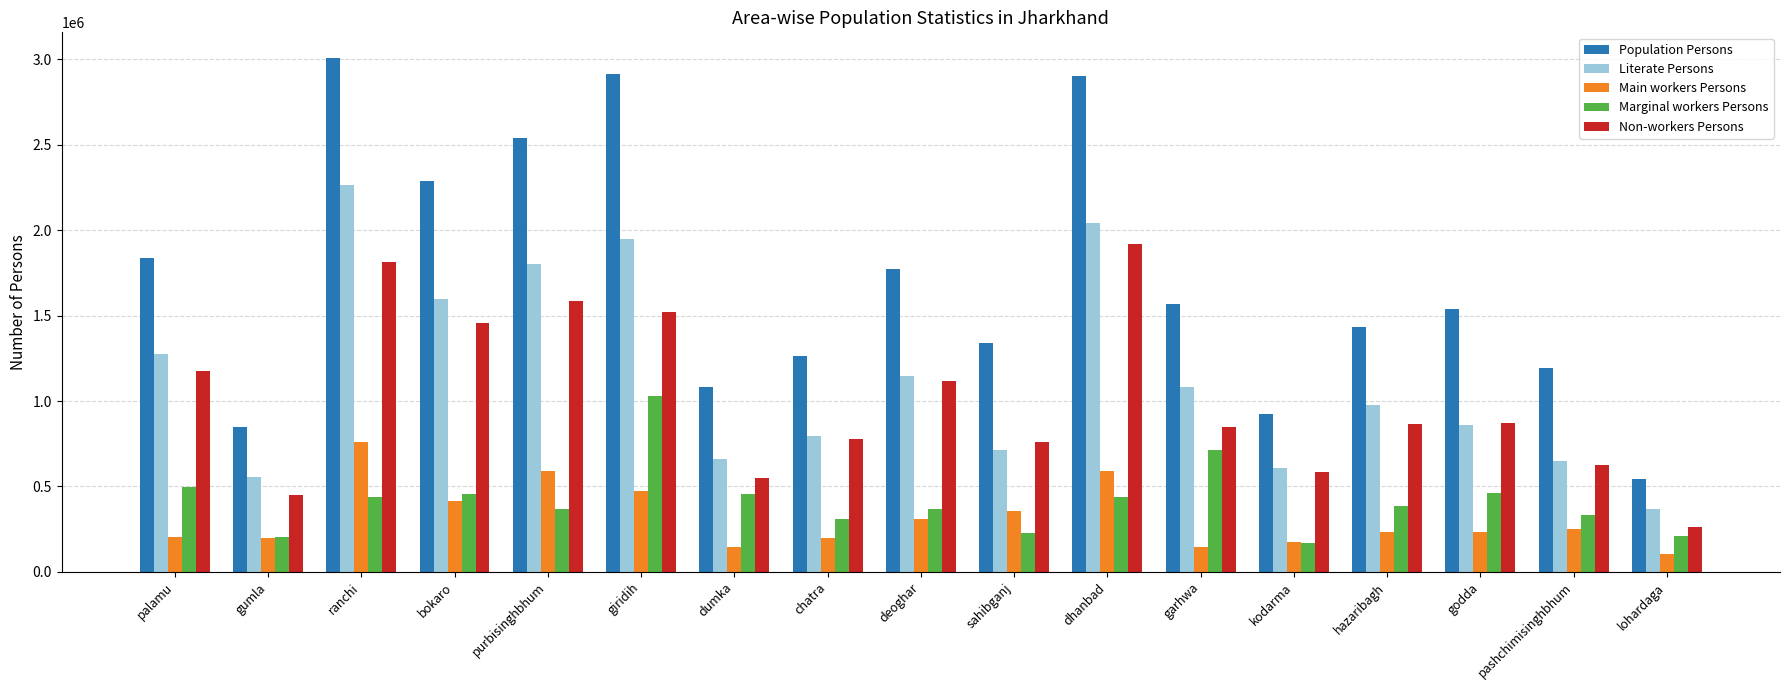

Which category has the lowest value in the Marginal workers Persons series?

kodarma